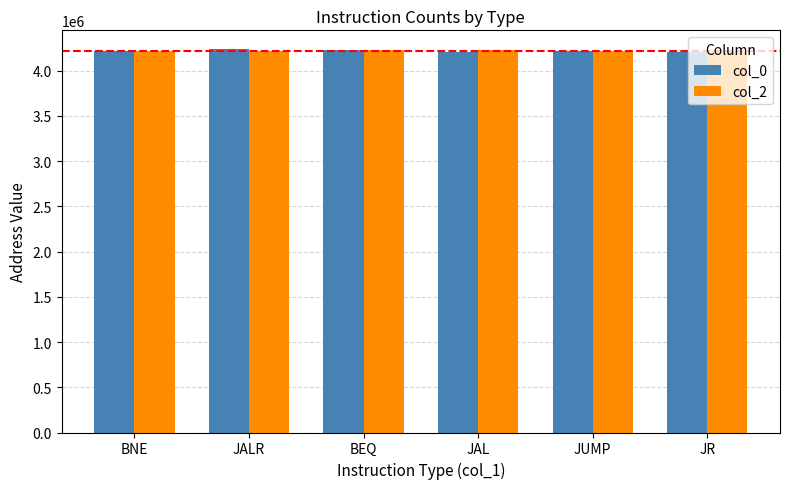

What is the smallest value displayed?

4202202.7